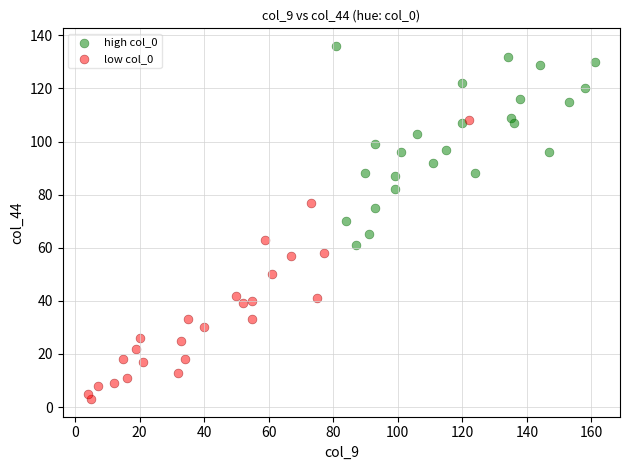

Which series contains the lowest Y value?

low col_0